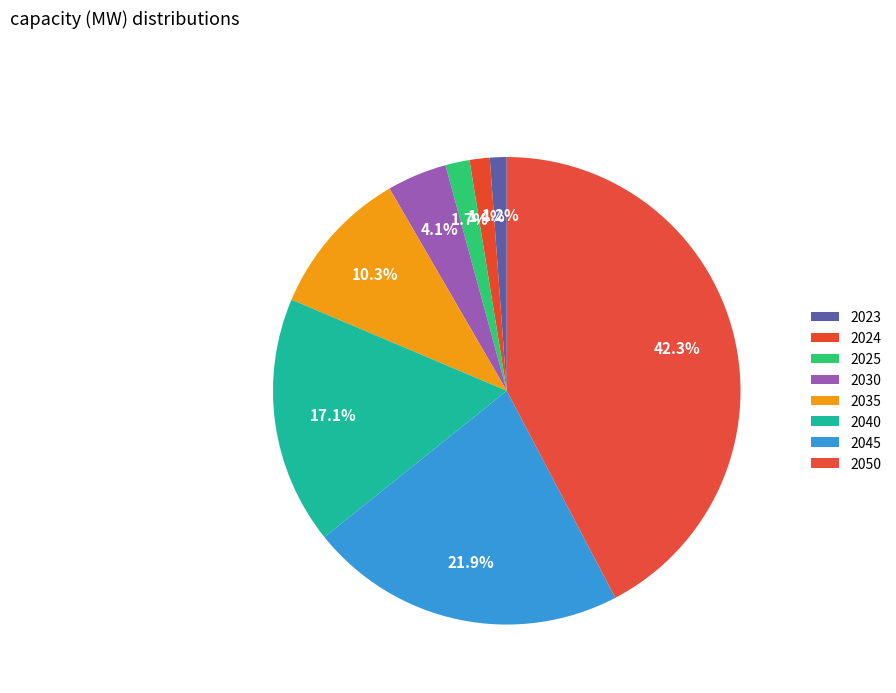

Rank the categories by value from highest to lowest.

2050, 2045, 2040, 2035, 2030, 2025, 2024, 2023